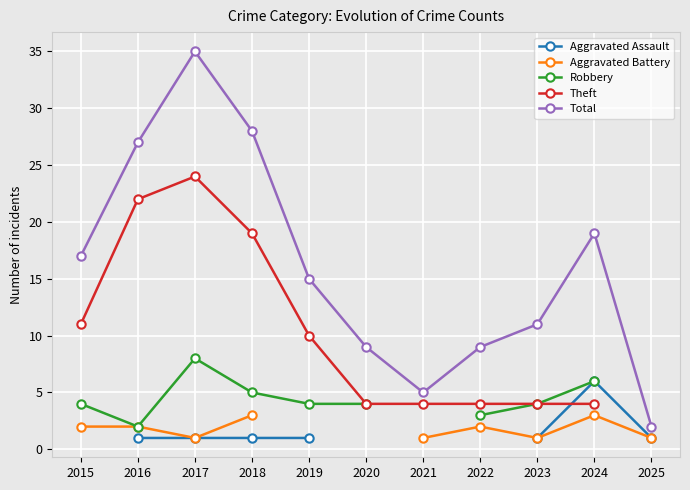

The Aggravated Assault series shows 1.0 at 2016. True or false?

True